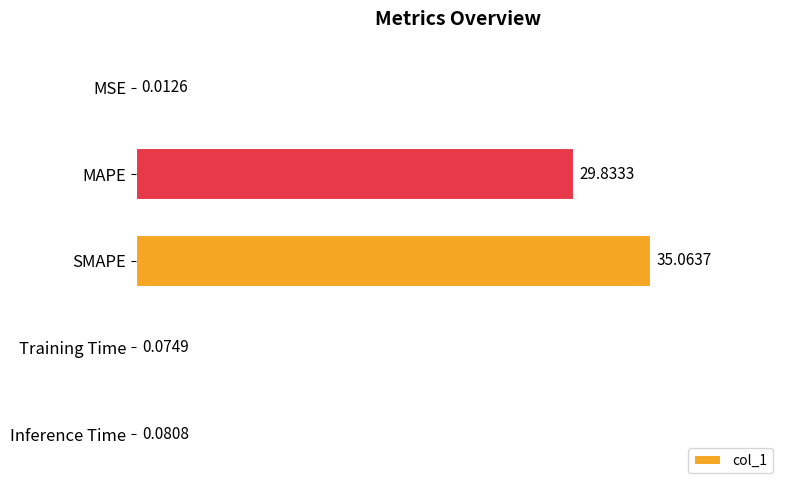

What is the sum of all values?

65.1